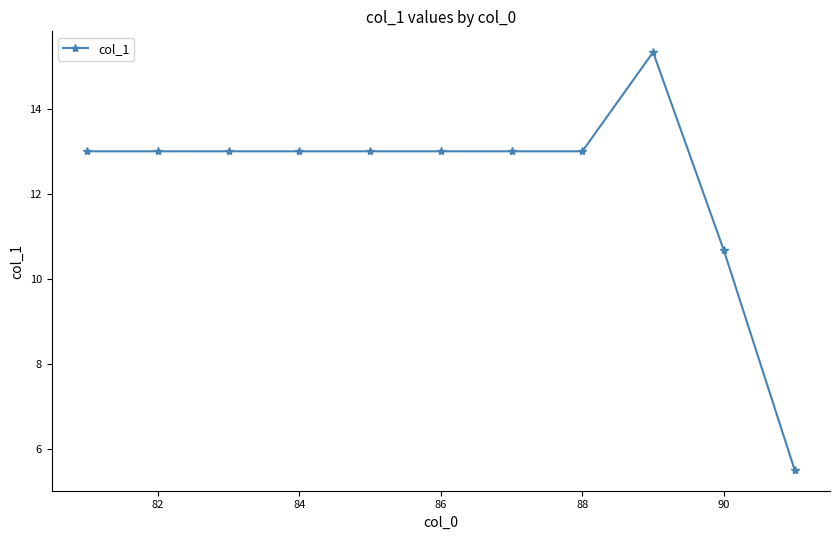

What is the difference between the second highest and second lowest values?

2.3